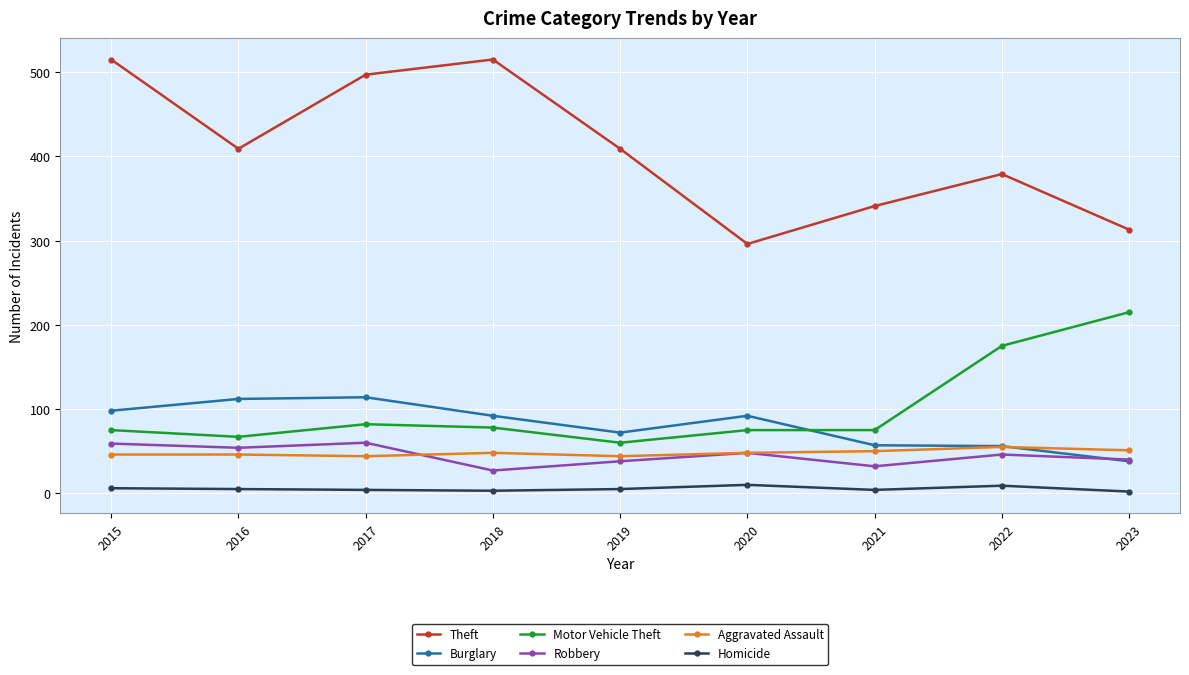

What is the sum of all Burglary values?

731